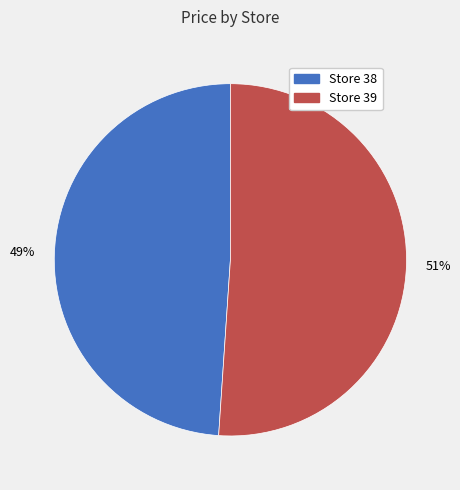

Is the sum of Store 39 and Store 38 greater than half?

Yes